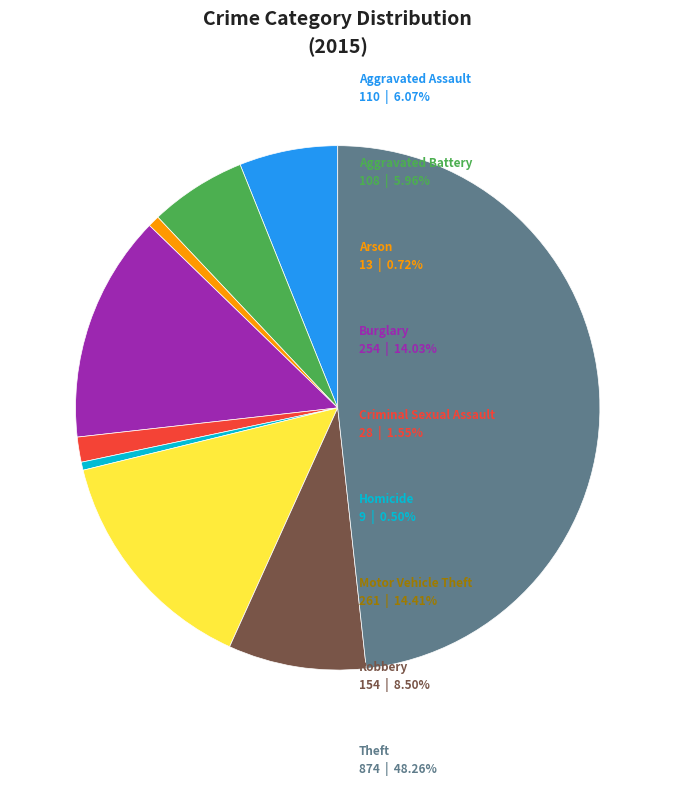

Is there a majority slice in this chart?

No